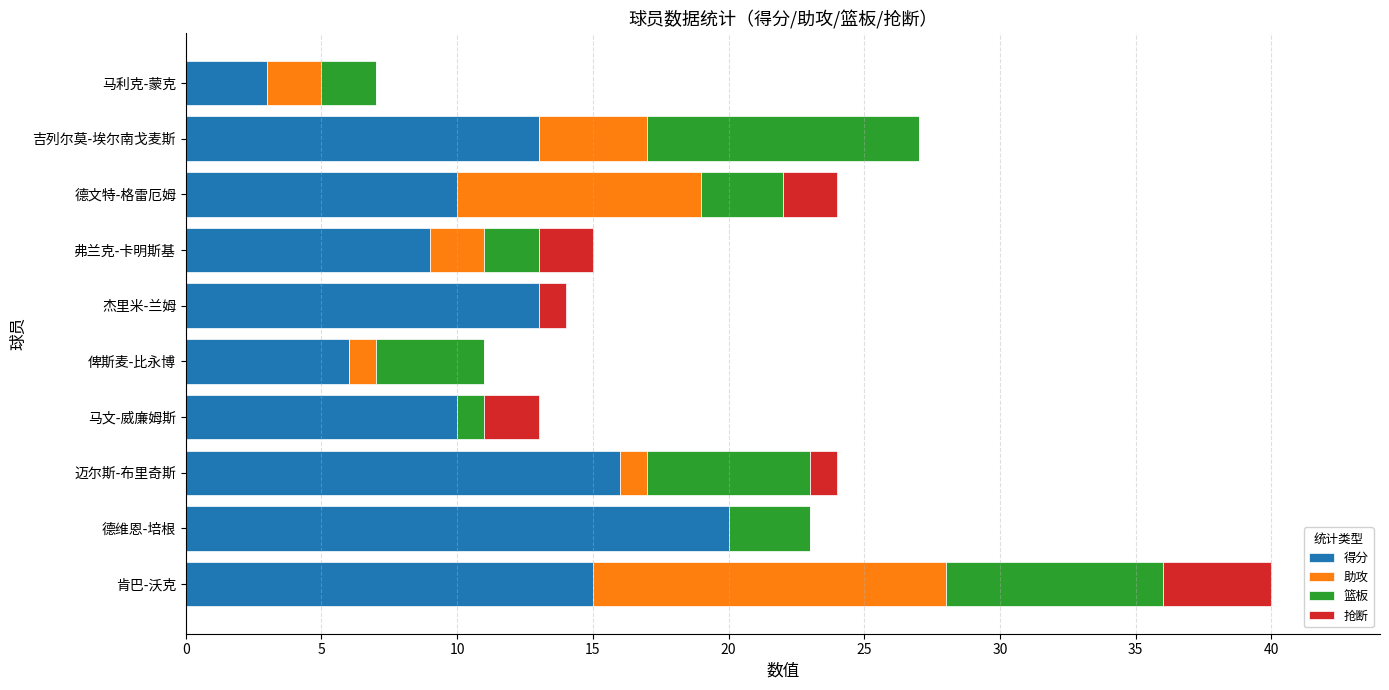

What is the sum of all 得分 values?

115